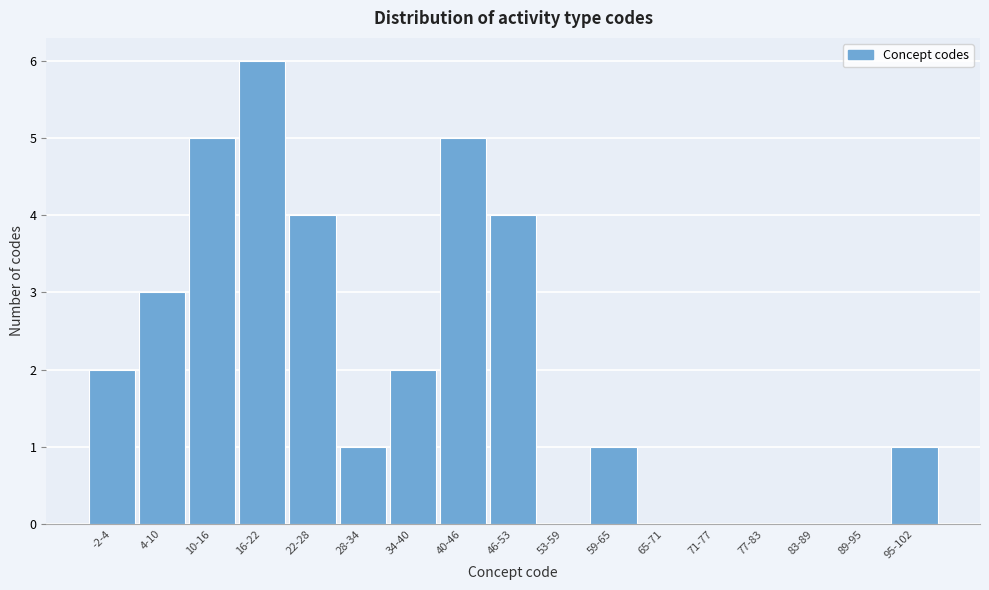

Reading left to right, list all the values displayed in this chart.

-2-4=2	4-10=3	10-16=5	16-22=6	22-28=4	28-34=1	34-40=2	40-46=5	46-53=4	53-59=0	59-65=1	65-71=0	71-77=0	77-83=0	83-89=0	89-95=0	95-102=1